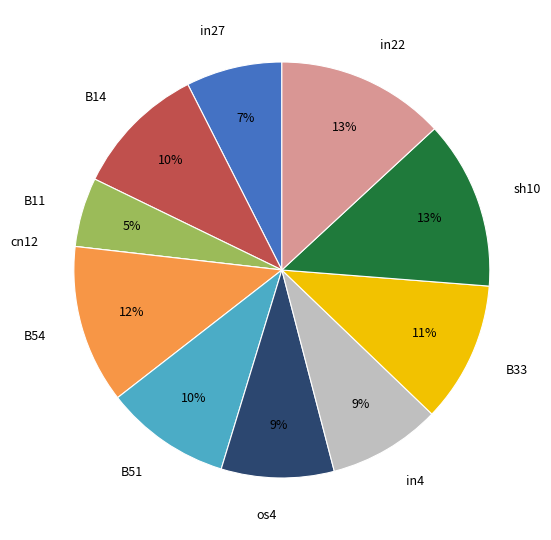

True or false: B54 accounts for 20% of the total.

False